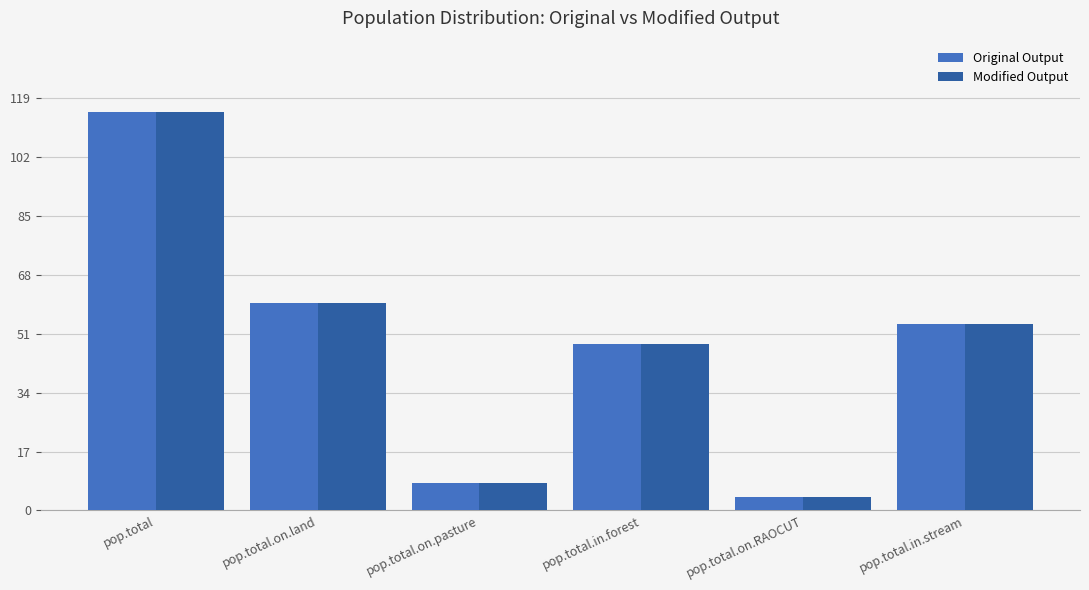

Is it true that Modified Output equals 54 at pop.total.in.stream?

True